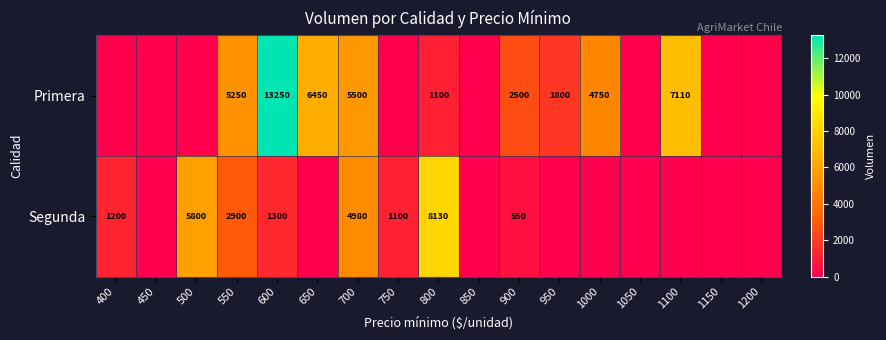

Rank the series at 800 from highest to lowest value.

Segunda, Primera